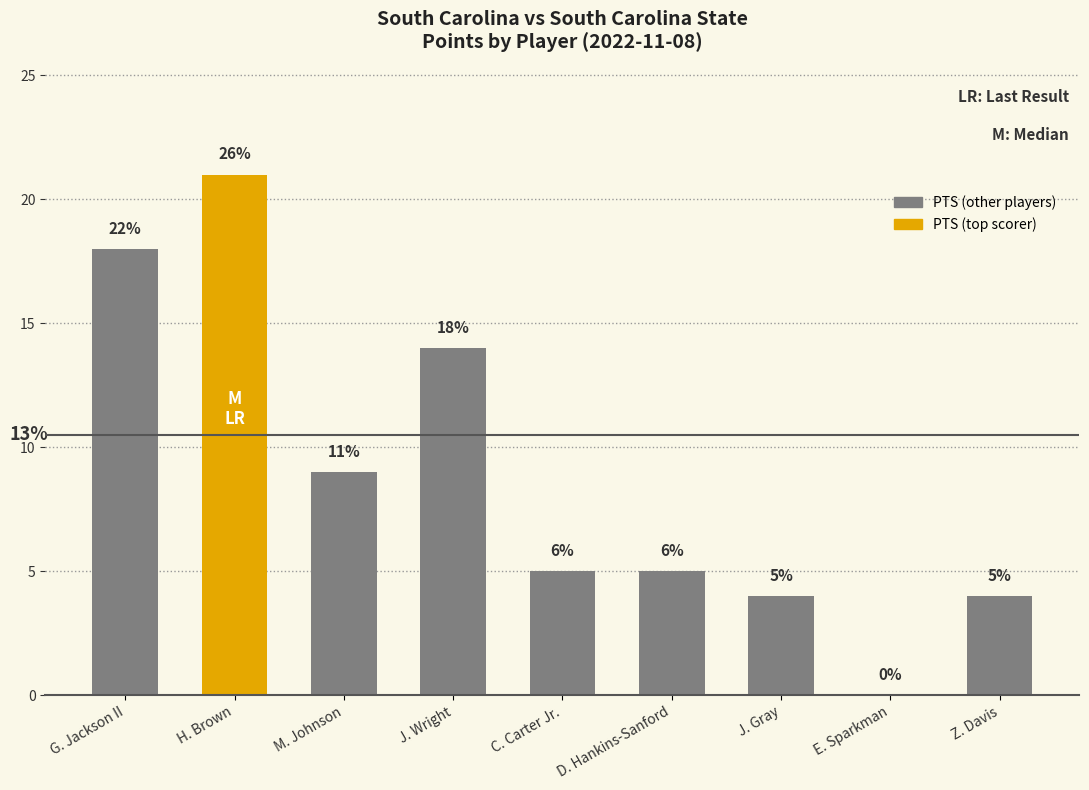

Reading left to right, extract all data points from this chart.

G. Jackson II=18	H. Brown=21	M. Johnson=9	J. Wright=14	C. Carter Jr.=5	D. Hankins-Sanford=5	J. Gray=4	E. Sparkman=0	Z. Davis=4